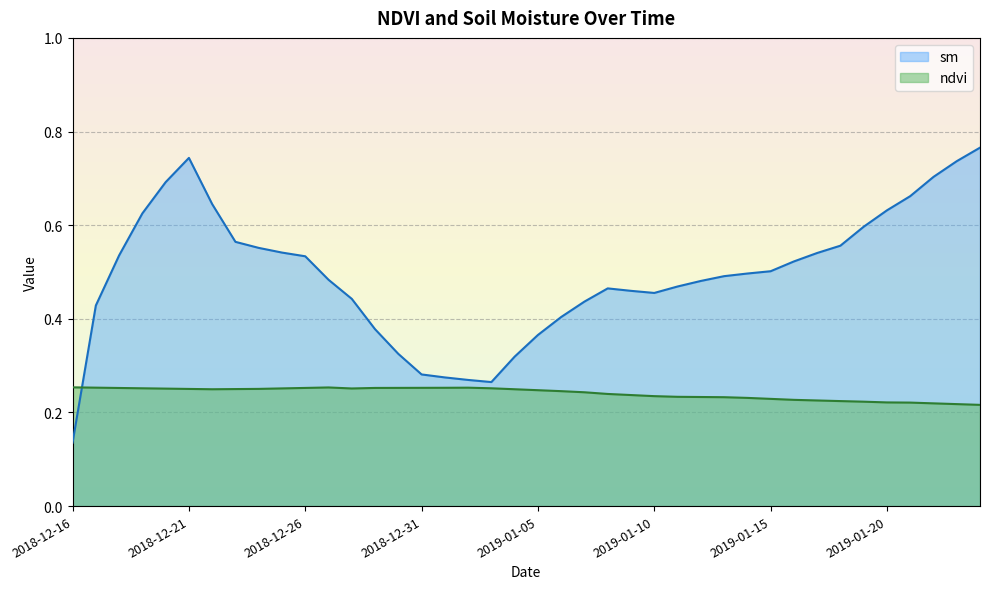

How many lines are shown in the chart?

2